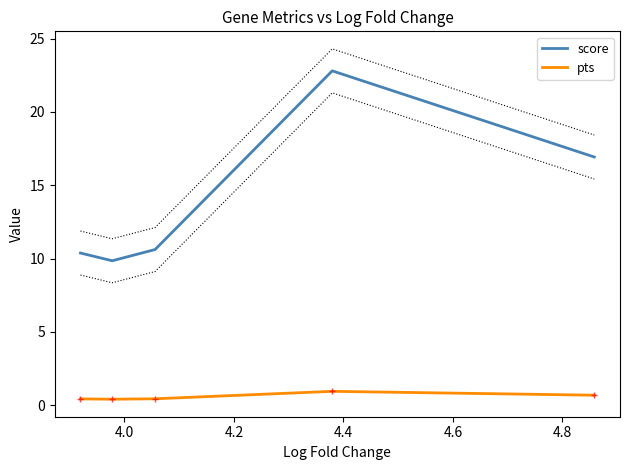

What is the difference between the maximum and minimum values in the pts series?

0.5